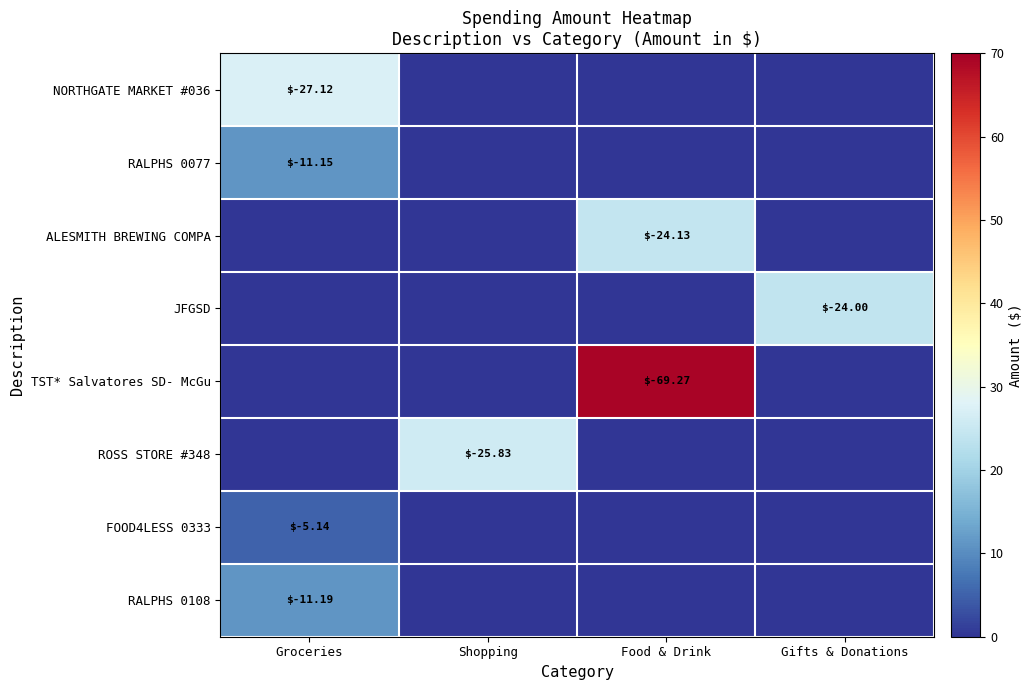

The value of JFGSD at Gifts & Donations is -24.0. True or false?

True